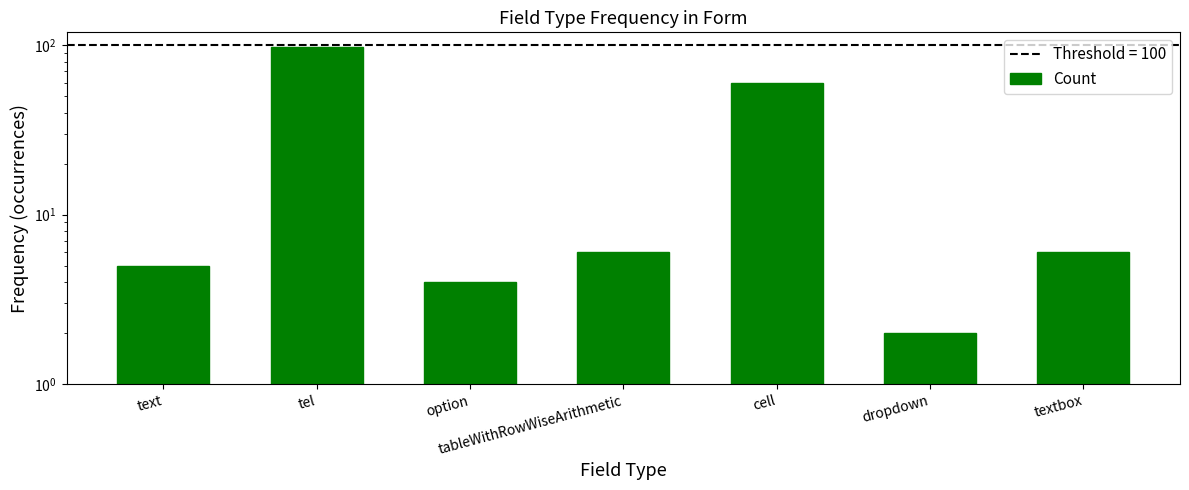

What is the average value?

26